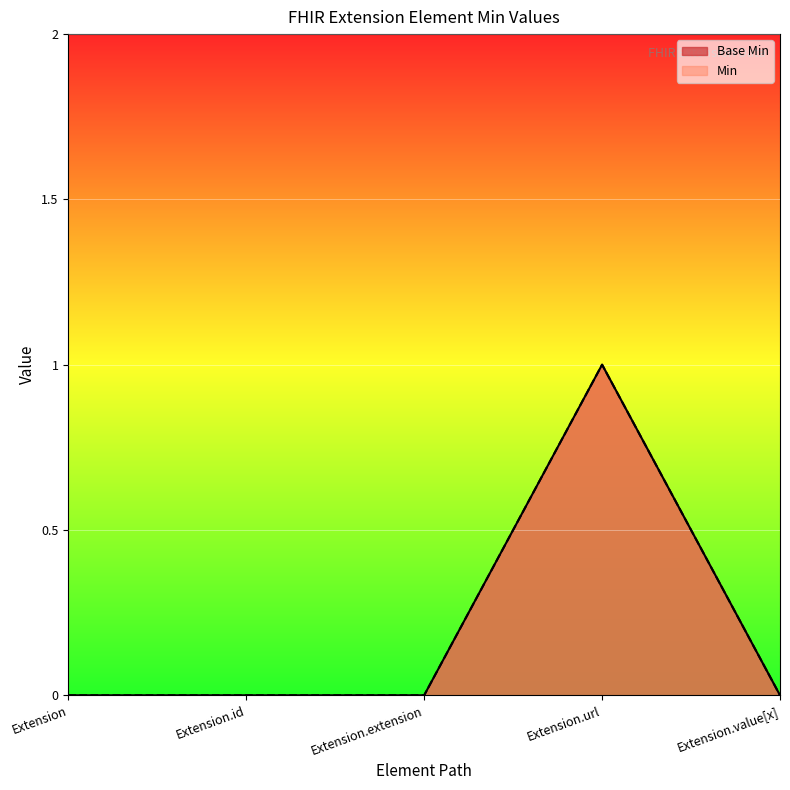

Does the chart display data point markers on the line(s)?

No